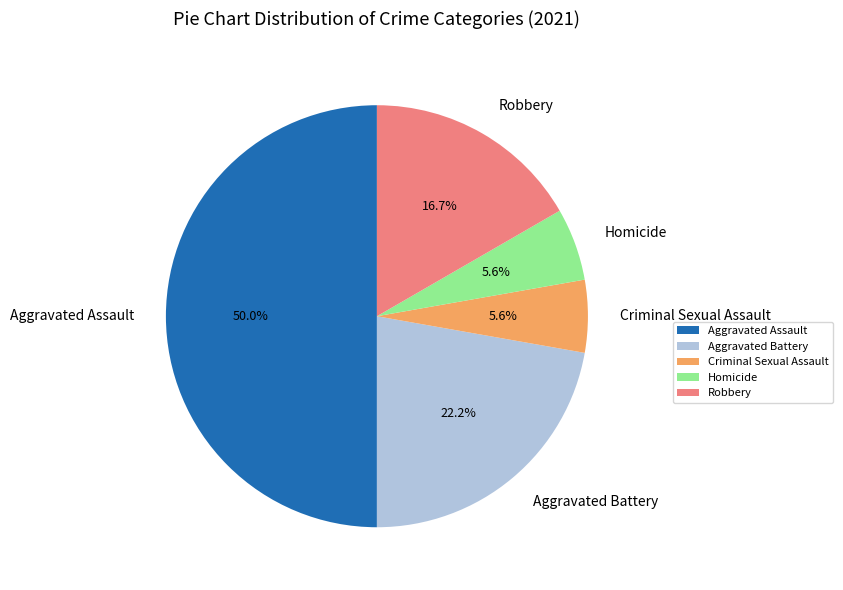

Which has a higher value, Aggravated Assault or Homicide?

Aggravated Assault